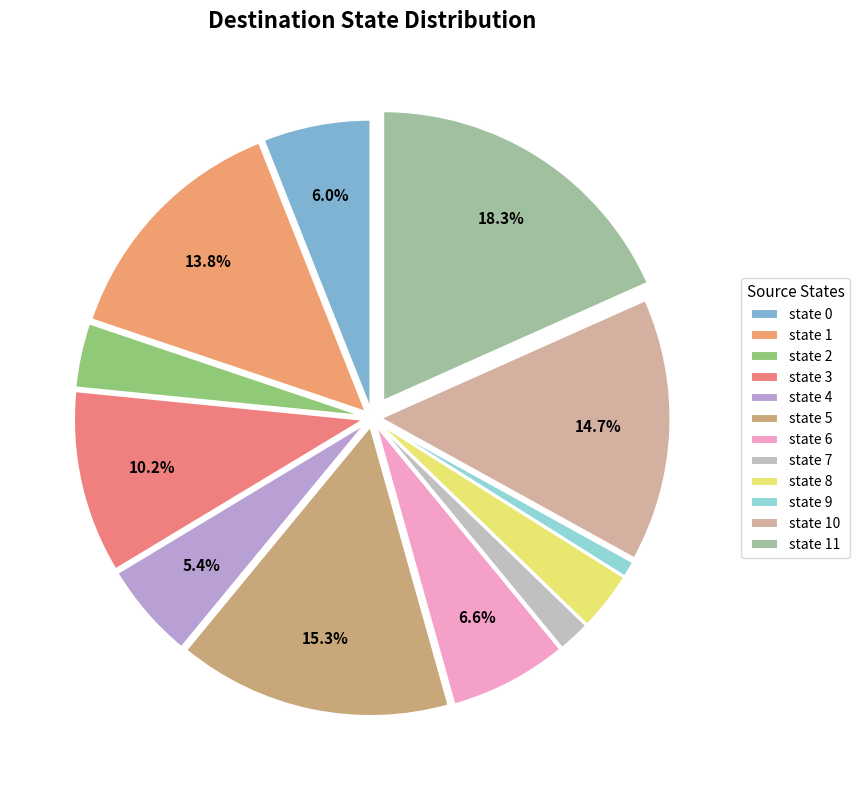

What is the smallest slice in the pie chart?

state 9